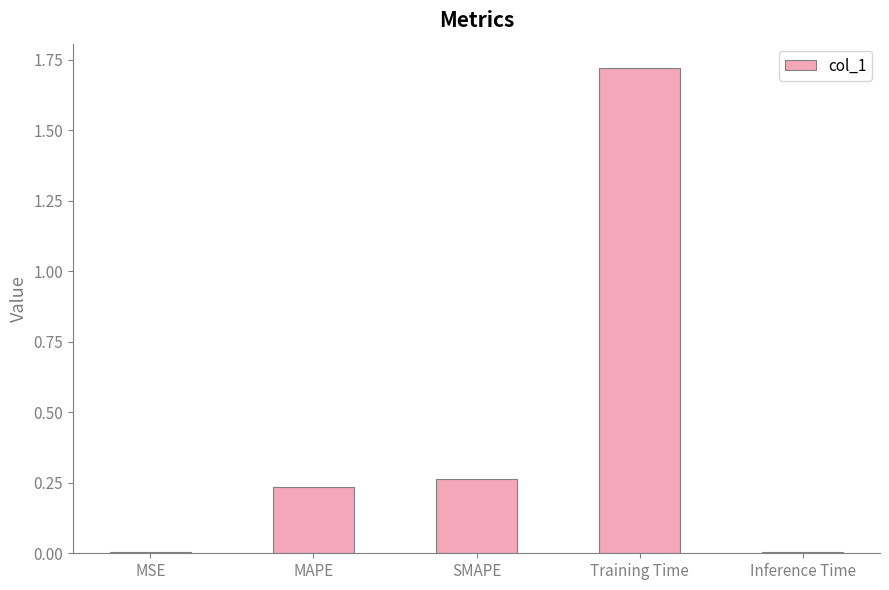

True or false: the data shows 0.7 at Training Time.

False